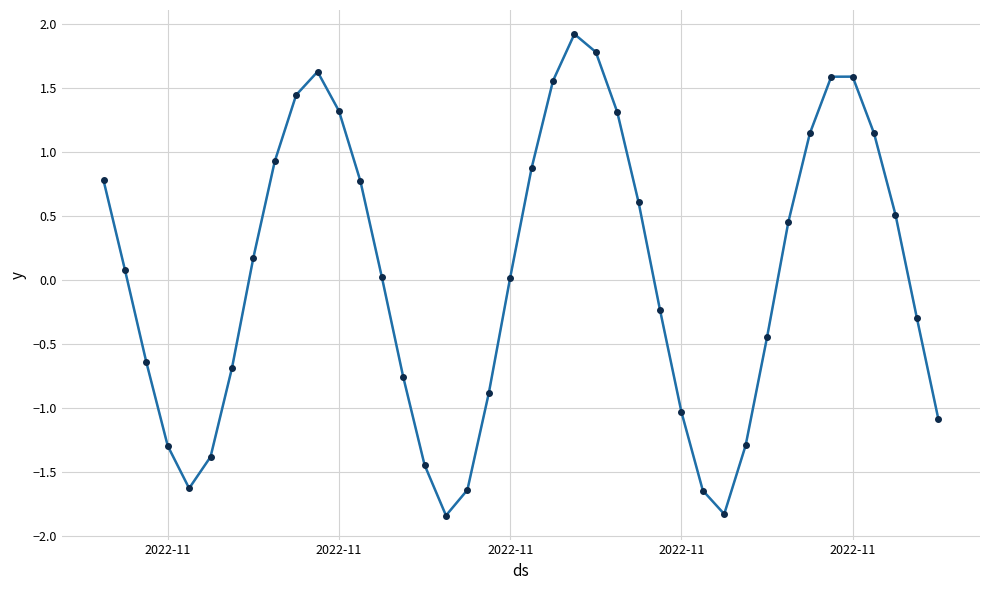

What is the difference between the maximum and minimum values?

3.8